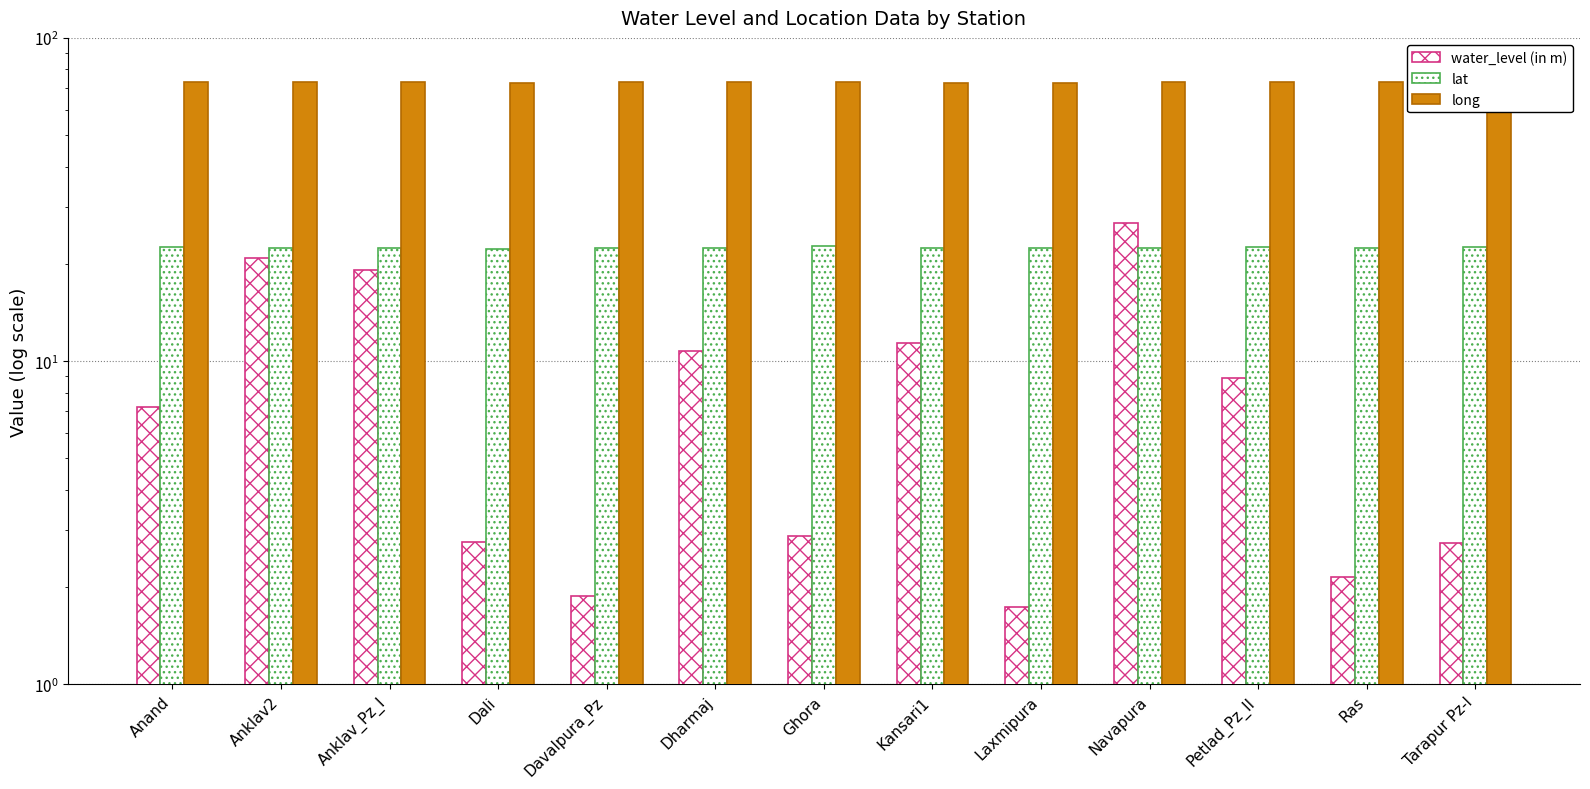

Rank the series by their average value, from lowest to highest.

water_level (in m), lat, long